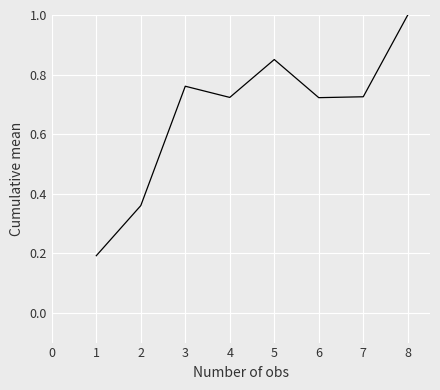

Where is the first local minimum?

4